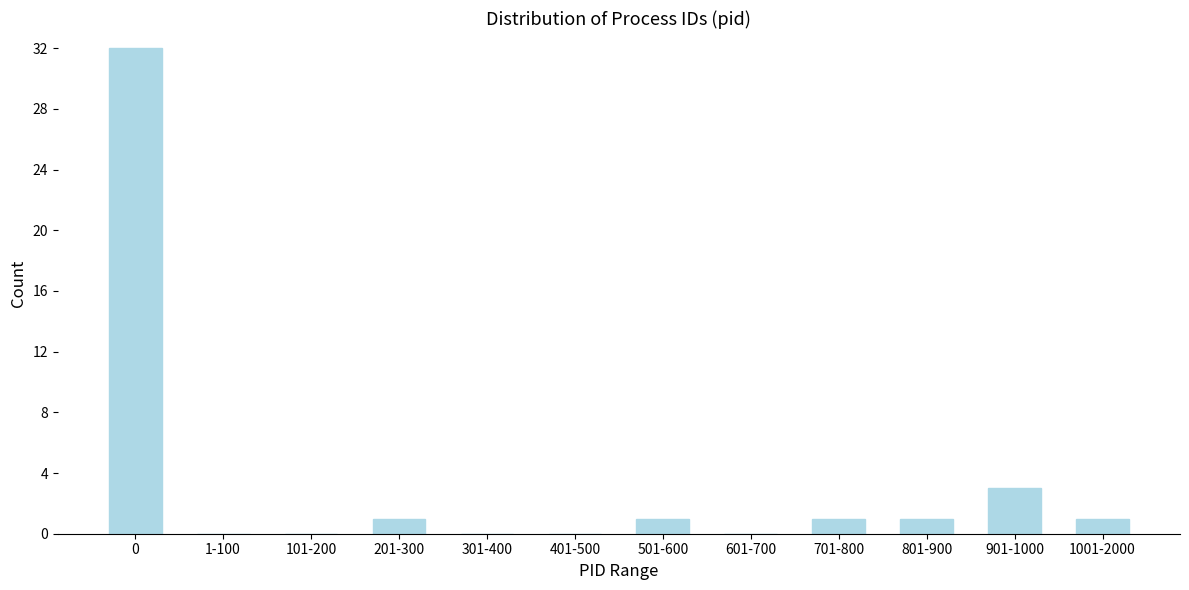

Reading left to right, list all the values displayed in this chart.

0=32	1-100=0	101-200=0	201-300=1	301-400=0	401-500=0	501-600=1	601-700=0	701-800=1	801-900=1	901-1000=3	1001-2000=1